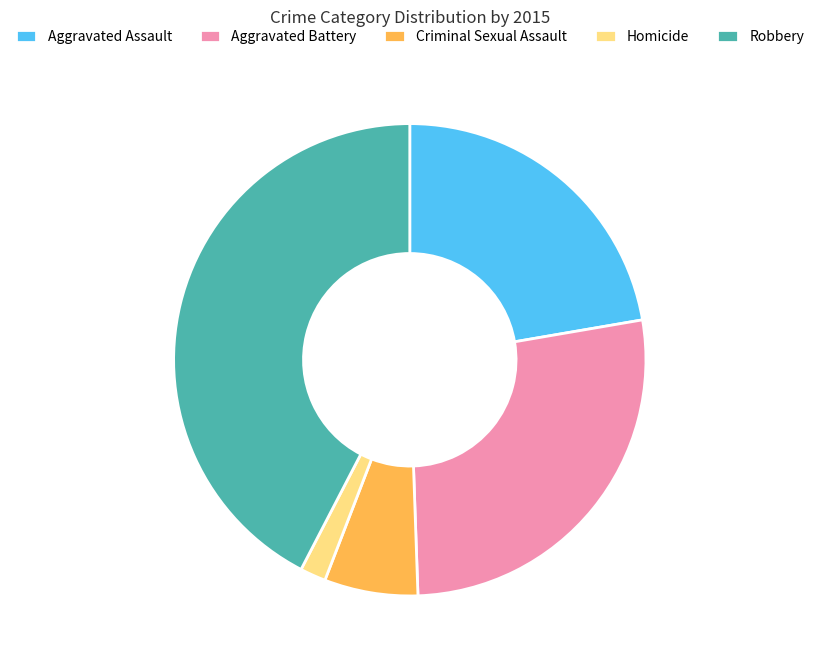

Do Robbery and Aggravated Assault together represent more than half of the pie?

Yes